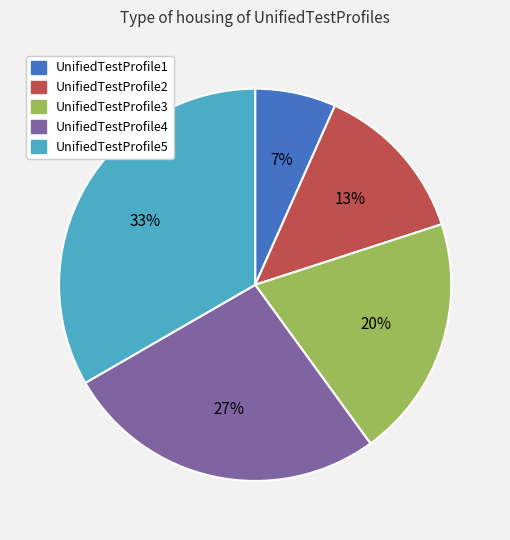

To the nearest percent, what is the difference between the UnifiedTestProfile5 and UnifiedTestProfile3 slice percentages?

13%